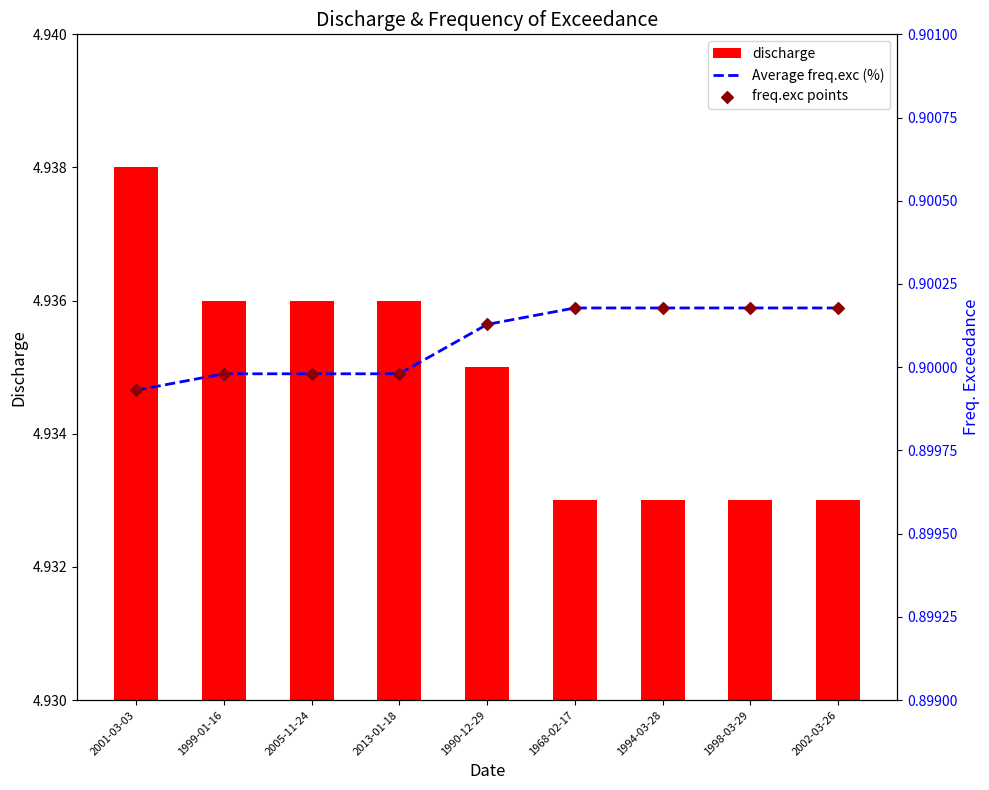

Which series reaches the maximum Y coordinate?

discharge